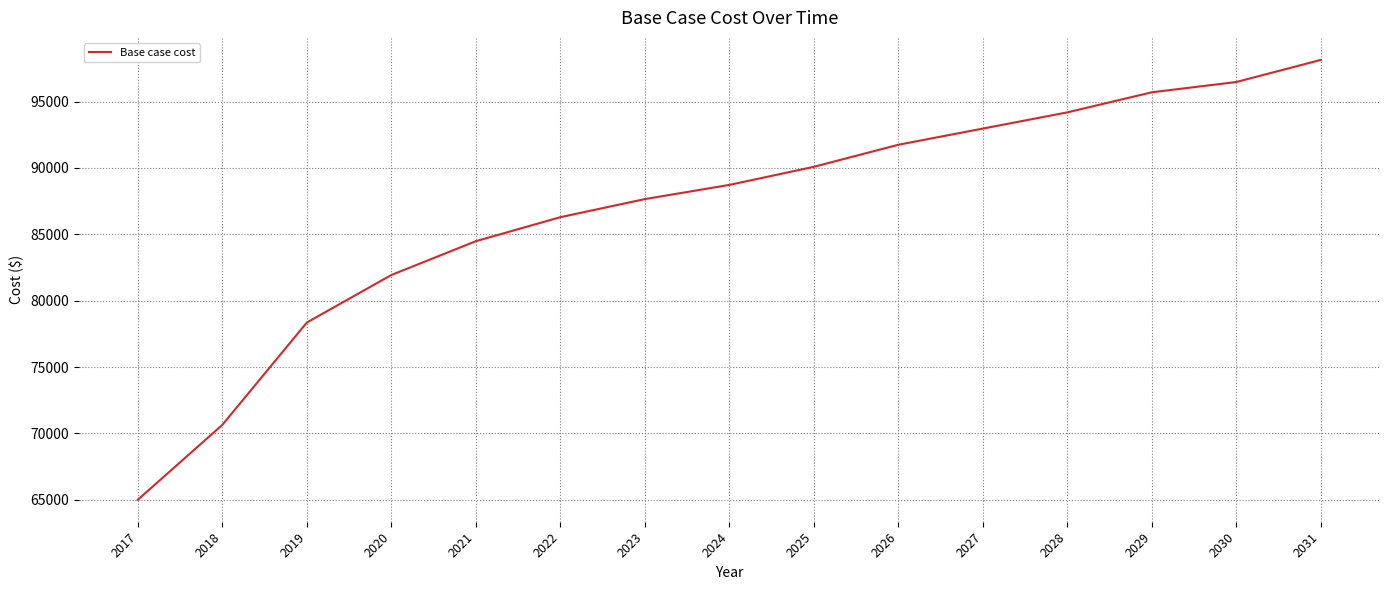

The chart shows a value of 98139.4 at 2031. True or false?

True